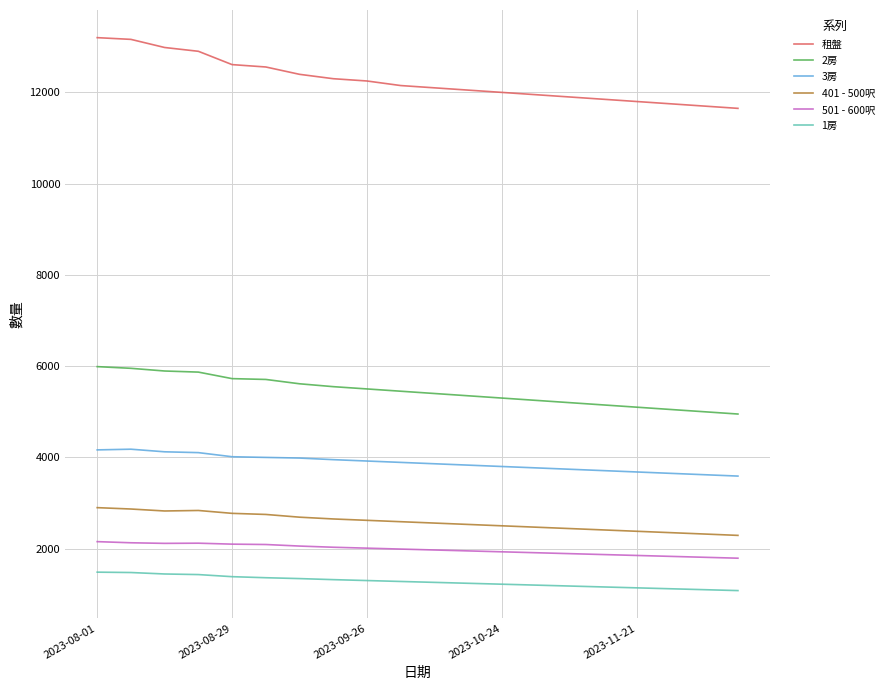

Which series has the largest total across all categories?

租盤